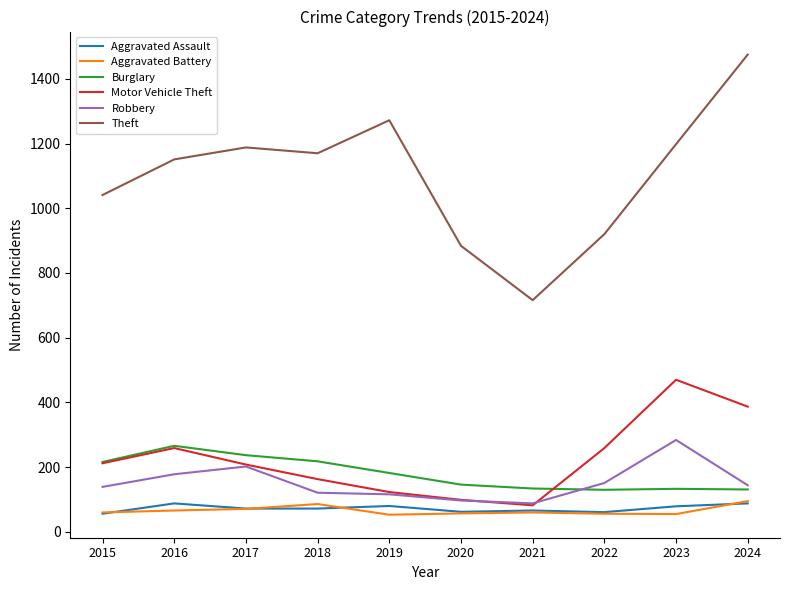

Which series has the largest total across all categories?

Theft